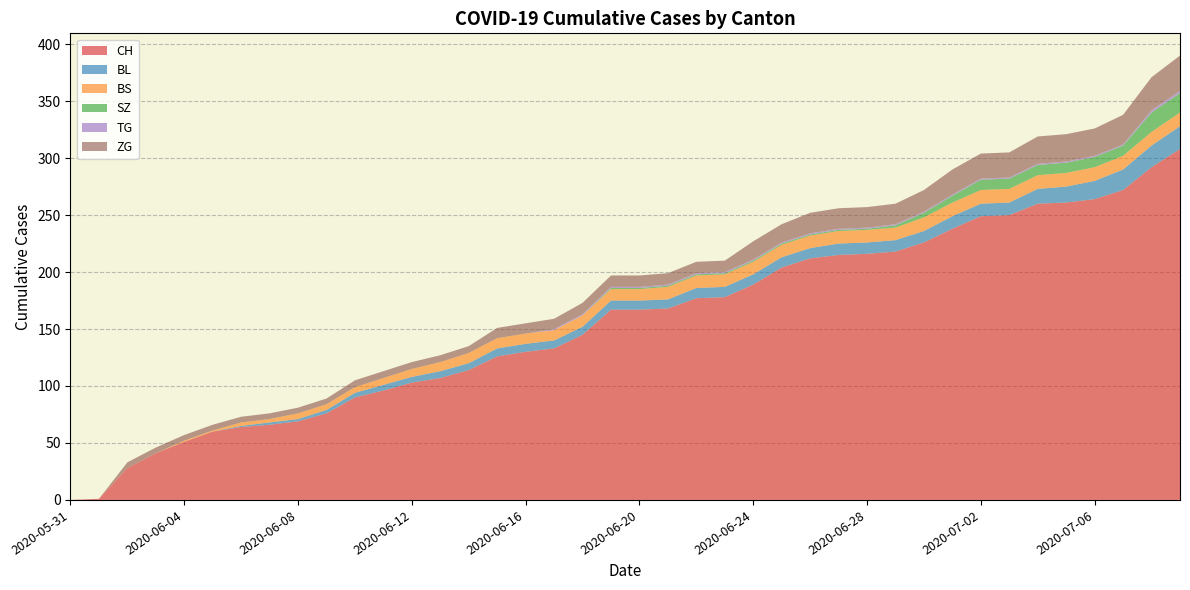

Reading left to right, what are all the values shown in this chart?

CH: 2020-05-31=0	2020-06-01=1	2020-06-02=28	2020-06-03=41	2020-06-04=51	2020-06-05=60	2020-06-06=64	2020-06-07=66	2020-06-08=69	2020-06-09=76	2020-06-10=90	2020-06-11=96	2020-06-12=103	2020-06-13=107	2020-06-14=114	2020-06-15=126	2020-06-16=130	2020-06-17=133	2020-06-18=145	2020-06-19=167	2020-06-20=167	2020-06-21=168	2020-06-22=177	2020-06-23=178	2020-06-24=189	2020-06-25=204	2020-06-26=212	2020-06-27=215	2020-06-28=216	2020-06-29=218	2020-06-30=226	2020-07-01=238	2020-07-02=249	2020-07-03=250	2020-07-04=260	2020-07-05=261	2020-07-06=264	2020-07-07=272	2020-07-08=292	2020-07-09=308
BL: 2020-05-31=0	2020-06-01=0	2020-06-02=0	2020-06-03=0	2020-06-04=0	2020-06-05=0	2020-06-06=1	2020-06-07=2	2020-06-08=2	2020-06-09=3	2020-06-10=4	2020-06-11=5	2020-06-12=5	2020-06-13=6	2020-06-14=6	2020-06-15=7	2020-06-16=7	2020-06-17=7	2020-06-18=7	2020-06-19=8	2020-06-20=8	2020-06-21=8	2020-06-22=9	2020-06-23=9	2020-06-24=9	2020-06-25=9	2020-06-26=9	2020-06-27=10	2020-06-28=10	2020-06-29=10	2020-06-30=10	2020-07-01=11	2020-07-02=11	2020-07-03=11	2020-07-04=13	2020-07-05=14	2020-07-06=16	2020-07-07=18	2020-07-08=19	2020-07-09=20
BS: 2020-05-31=0	2020-06-01=0	2020-06-02=0	2020-06-03=0	2020-06-04=1	2020-06-05=1	2020-06-06=3	2020-06-07=3	2020-06-08=5	2020-06-09=5	2020-06-10=5	2020-06-11=6	2020-06-12=7	2020-06-13=8	2020-06-14=9	2020-06-15=9	2020-06-16=9	2020-06-17=9	2020-06-18=10	2020-06-19=10	2020-06-20=10	2020-06-21=11	2020-06-22=11	2020-06-23=11	2020-06-24=11	2020-06-25=11	2020-06-26=11	2020-06-27=11	2020-06-28=11	2020-06-29=11	2020-06-30=12	2020-07-01=12	2020-07-02=12	2020-07-03=12	2020-07-04=12	2020-07-05=12	2020-07-06=12	2020-07-07=12	2020-07-08=12	2020-07-09=12
SZ: 2020-05-31=0	2020-06-01=0	2020-06-02=0	2020-06-03=0	2020-06-04=0	2020-06-05=0	2020-06-06=0	2020-06-07=0	2020-06-08=0	2020-06-09=0	2020-06-10=0	2020-06-11=0	2020-06-12=0	2020-06-13=0	2020-06-14=0	2020-06-15=0	2020-06-16=0	2020-06-17=0	2020-06-18=0	2020-06-19=1	2020-06-20=1	2020-06-21=1	2020-06-22=1	2020-06-23=1	2020-06-24=1	2020-06-25=1	2020-06-26=1	2020-06-27=1	2020-06-28=1	2020-06-29=2	2020-06-30=4	2020-07-01=6	2020-07-02=9	2020-07-03=9	2020-07-04=9	2020-07-05=9	2020-07-06=9	2020-07-07=9	2020-07-08=17	2020-07-09=17
TG: 2020-05-31=0	2020-06-01=0	2020-06-02=0	2020-06-03=0	2020-06-04=0	2020-06-05=0	2020-06-06=0	2020-06-07=0	2020-06-08=0	2020-06-09=0	2020-06-10=0	2020-06-11=0	2020-06-12=0	2020-06-13=0	2020-06-14=0	2020-06-15=0	2020-06-16=0	2020-06-17=1	2020-06-18=1	2020-06-19=1	2020-06-20=1	2020-06-21=1	2020-06-22=1	2020-06-23=1	2020-06-24=1	2020-06-25=1	2020-06-26=1	2020-06-27=1	2020-06-28=1	2020-06-29=1	2020-06-30=1	2020-07-01=1	2020-07-02=1	2020-07-03=1	2020-07-04=1	2020-07-05=1	2020-07-06=1	2020-07-07=1	2020-07-08=2	2020-07-09=2
ZG: 2020-05-31=0	2020-06-01=0	2020-06-02=5	2020-06-03=5	2020-06-04=5	2020-06-05=5	2020-06-06=5	2020-06-07=5	2020-06-08=5	2020-06-09=5	2020-06-10=6	2020-06-11=6	2020-06-12=6	2020-06-13=6	2020-06-14=6	2020-06-15=9	2020-06-16=9	2020-06-17=9	2020-06-18=10	2020-06-19=10	2020-06-20=10	2020-06-21=10	2020-06-22=10	2020-06-23=10	2020-06-24=16	2020-06-25=16	2020-06-26=18	2020-06-27=18	2020-06-28=18	2020-06-29=18	2020-06-30=19	2020-07-01=22	2020-07-02=22	2020-07-03=22	2020-07-04=24	2020-07-05=24	2020-07-06=24	2020-07-07=26	2020-07-08=29	2020-07-09=31